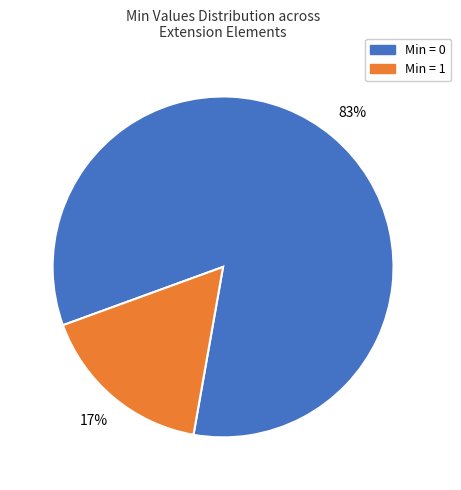

Do Min = 1 and Min = 0 together represent more than half of the pie?

Yes